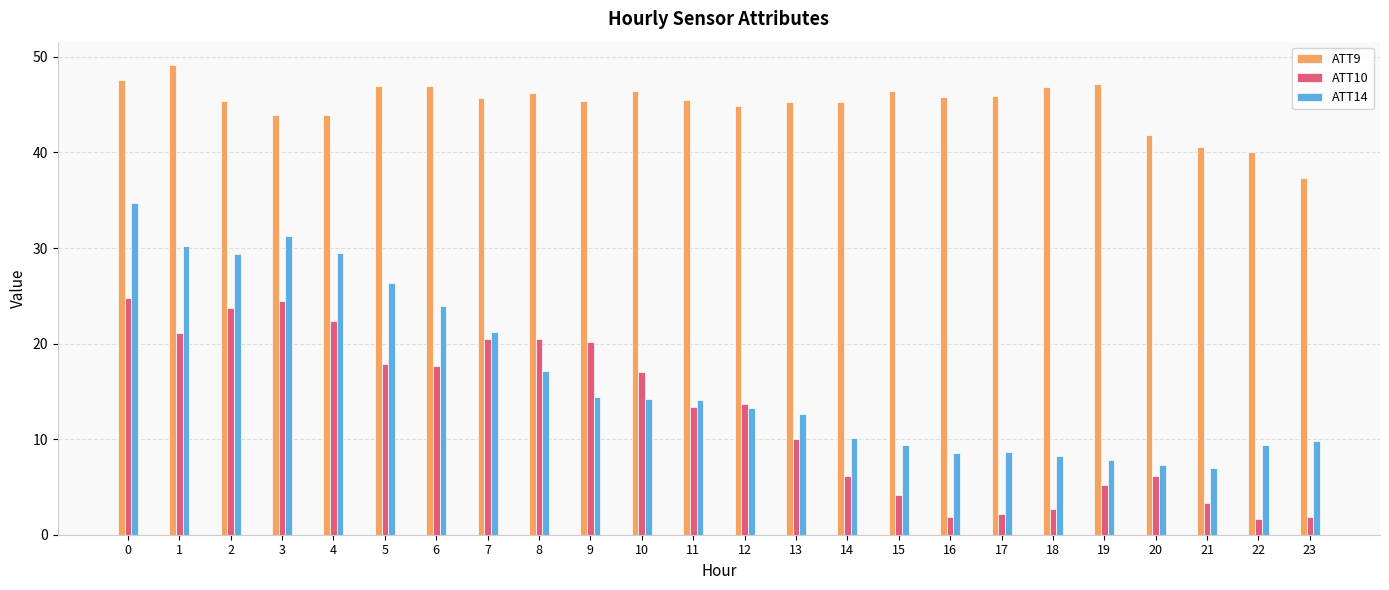

What value does the ATT9 series have at 5?

46.9